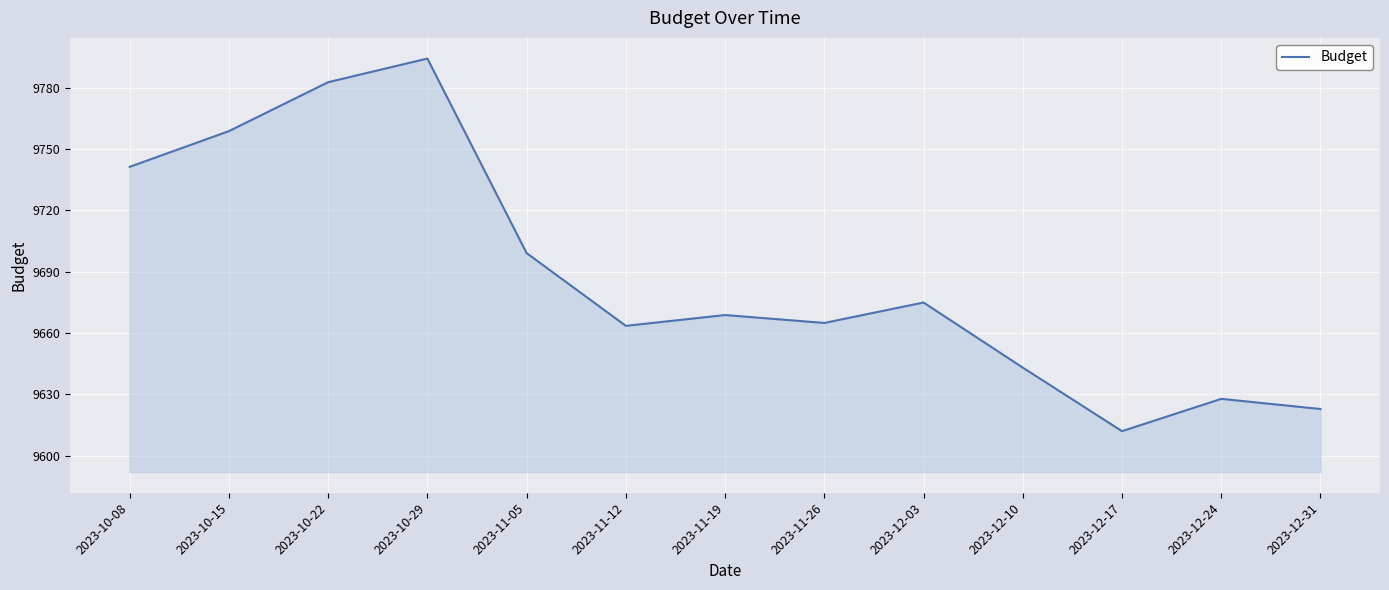

Approximately how many times larger is the value at 2023-12-17 compared to 2023-12-24?

1.0